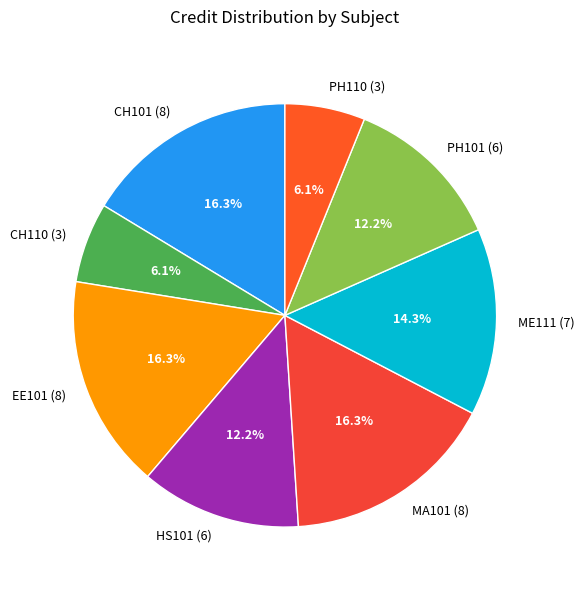

True or false: EE101 (8) accounts for 24% of the total.

False